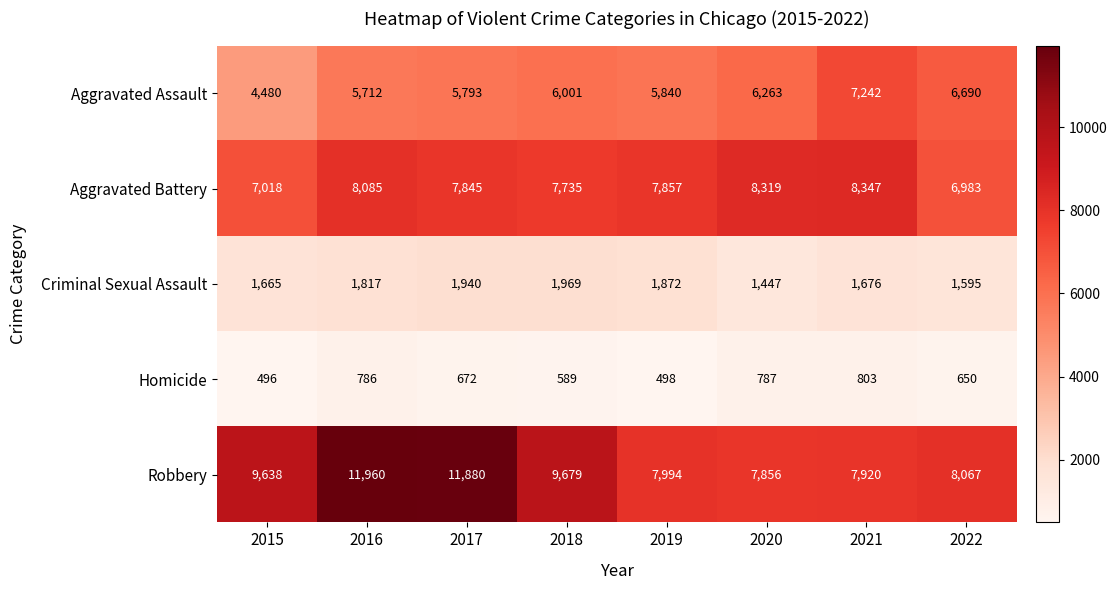

Which series has the largest total across all categories?

Robbery